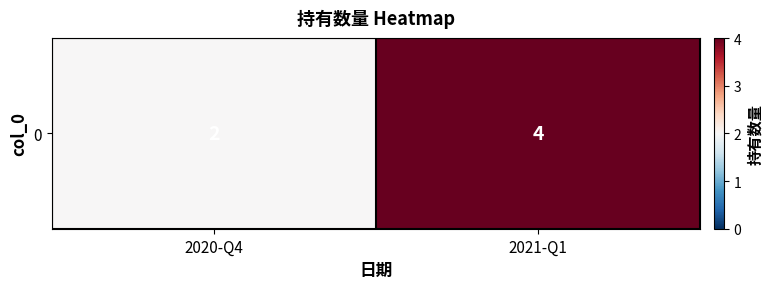

What is the approximate value at 2021-Q1?

4